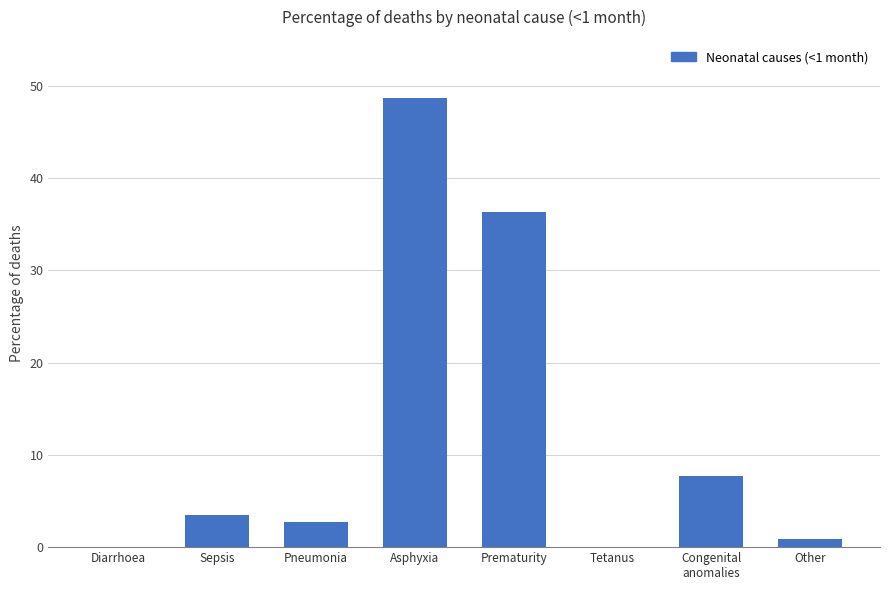

At which label is the value closest to 24?

Prematurity